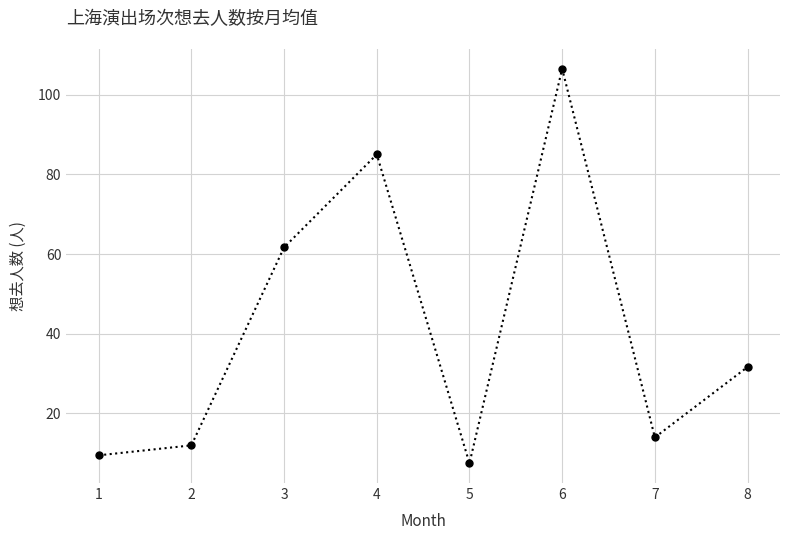

True or false: the data shows 14.0 at 7.

True